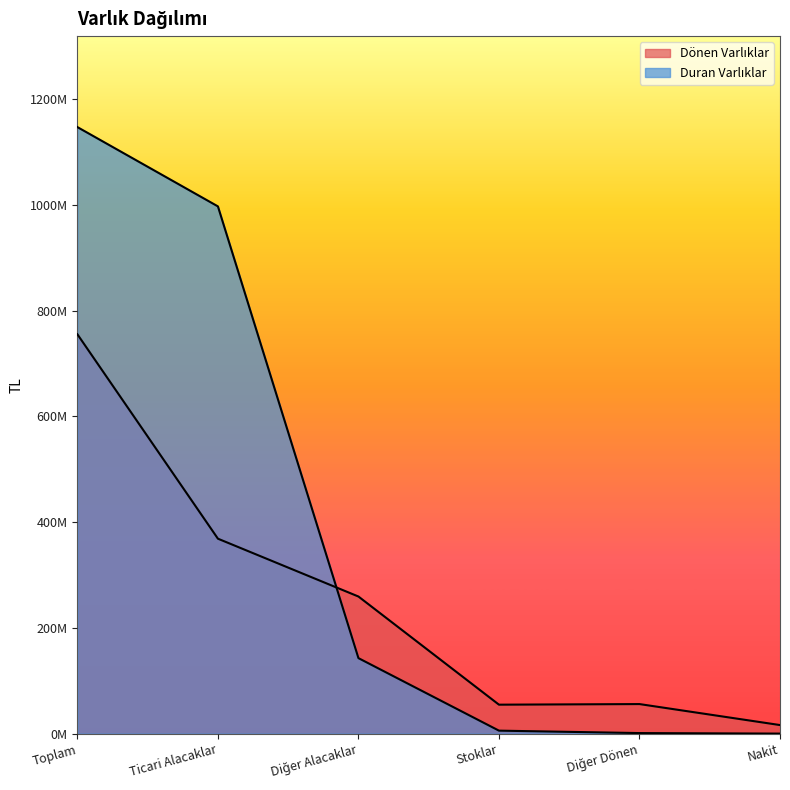

Rank the series at Nakit from lowest to highest value.

Duran Varlıklar, Dönen Varlıklar